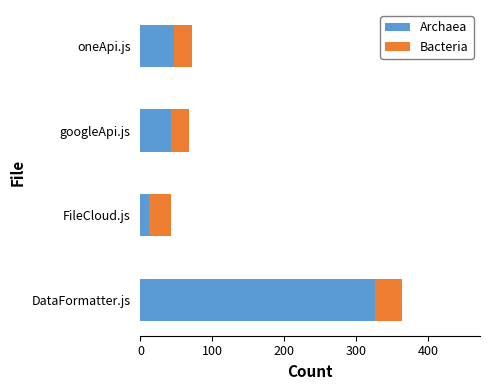

What is the lowest value of the Archaea series?

12